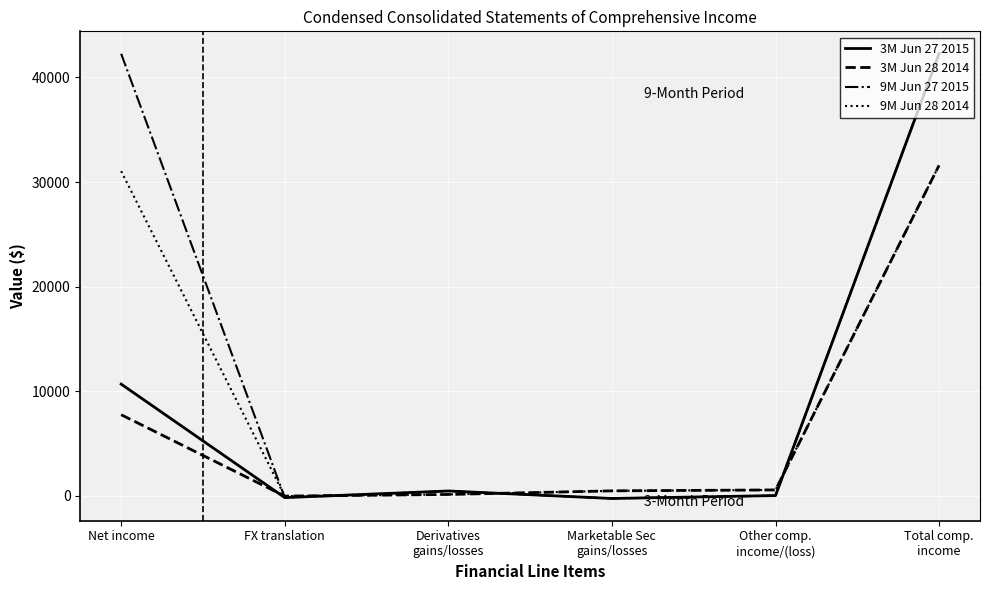

Where does the 9M Jun 28 2014 series first go above 557?

Net income